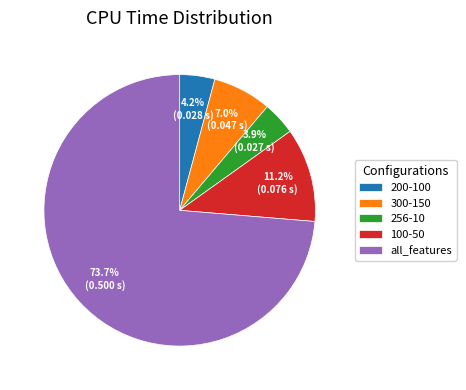

To the nearest percent, what is the average slice percentage?

20%